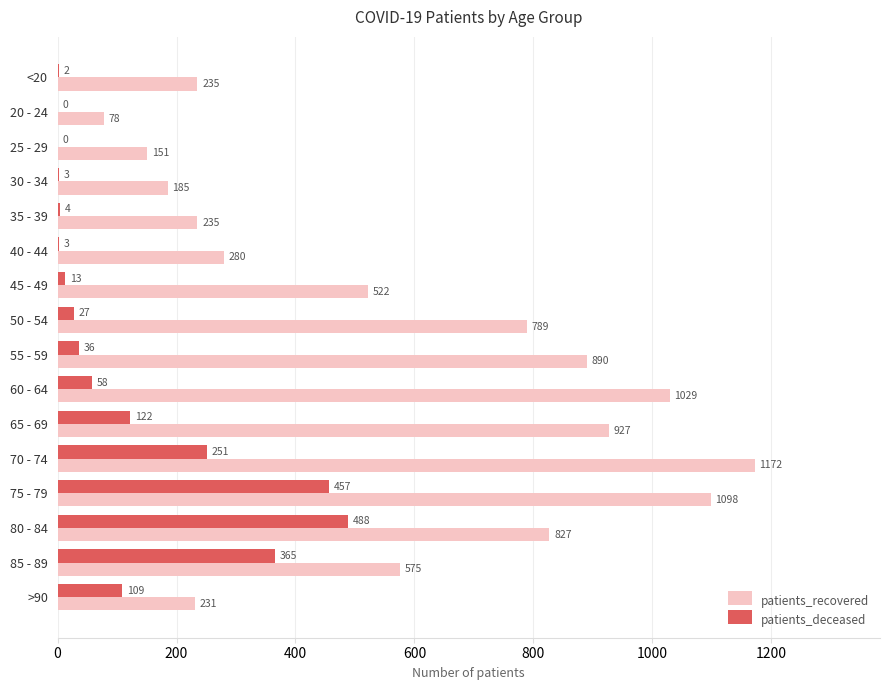

The value of patients_recovered at 55 - 59 is 890. True or false?

True